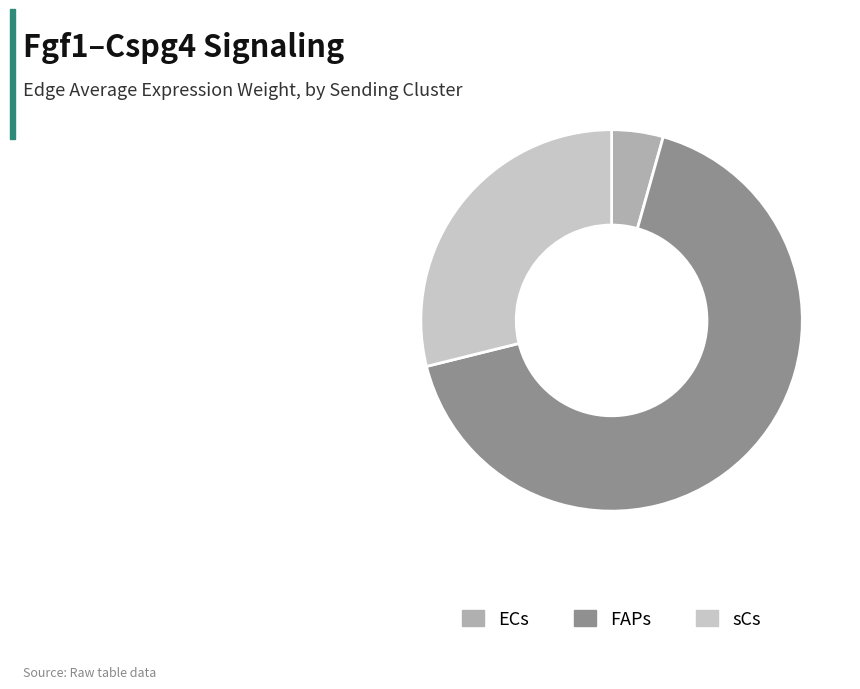

Which category has the biggest portion of the pie?

FAPs